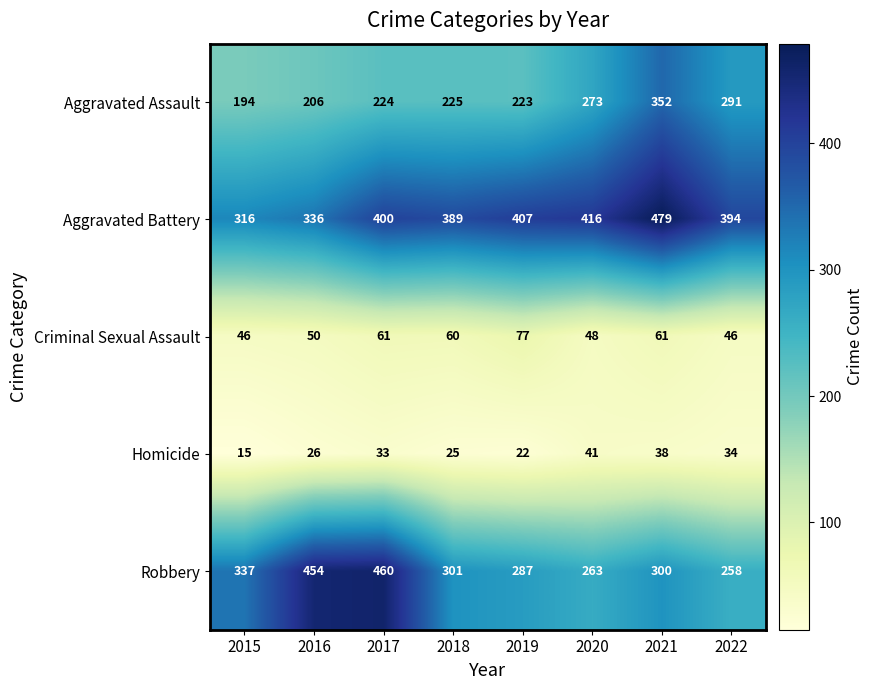

Rank the series by their maximum value, from lowest to highest.

Homicide, Criminal Sexual Assault, Aggravated Assault, Robbery, Aggravated Battery